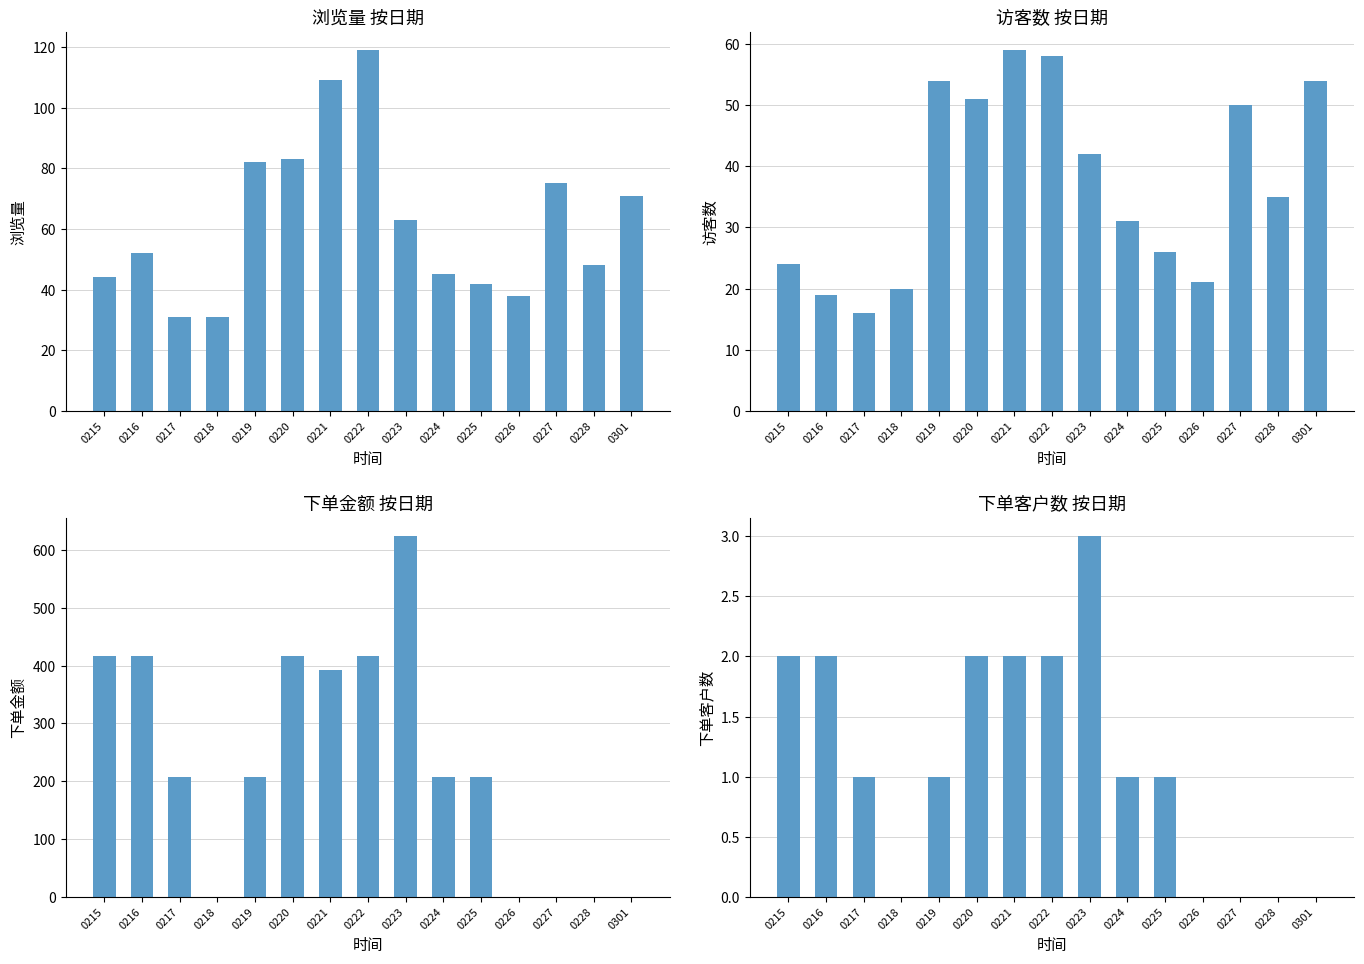

What is the spread (max minus min) of values at 0221?

391